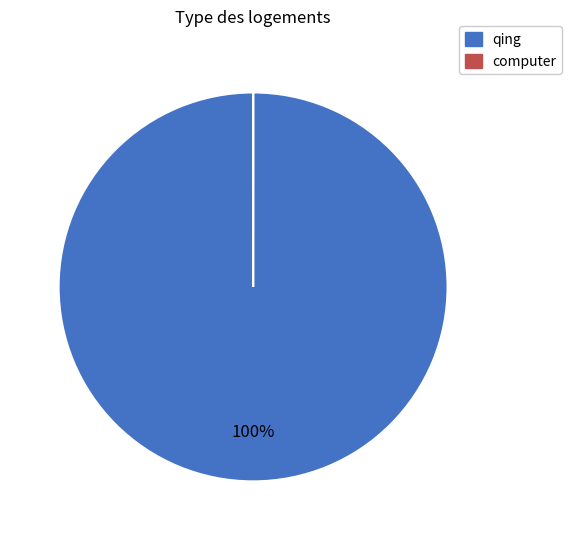

Is there any slice that represents more than half of the pie?

Yes